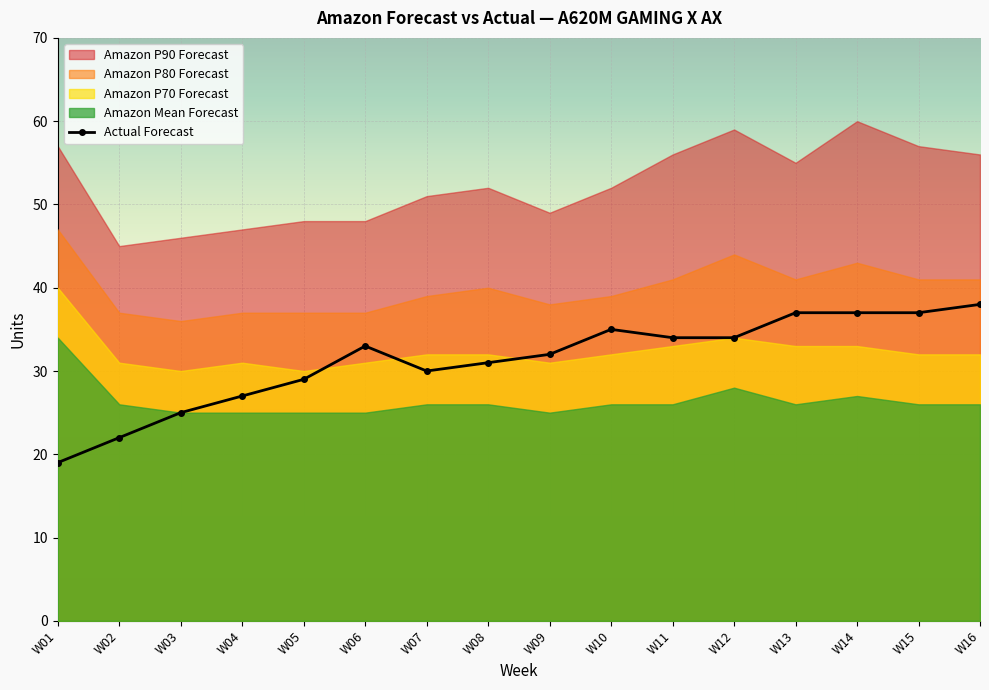

True or false: Amazon P70 Forecast and Amazon P80 Forecast cross at least once.

False